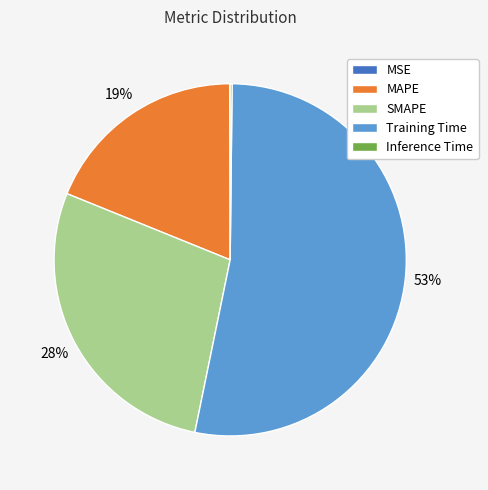

True or false: SMAPE accounts for 28% of the total.

True